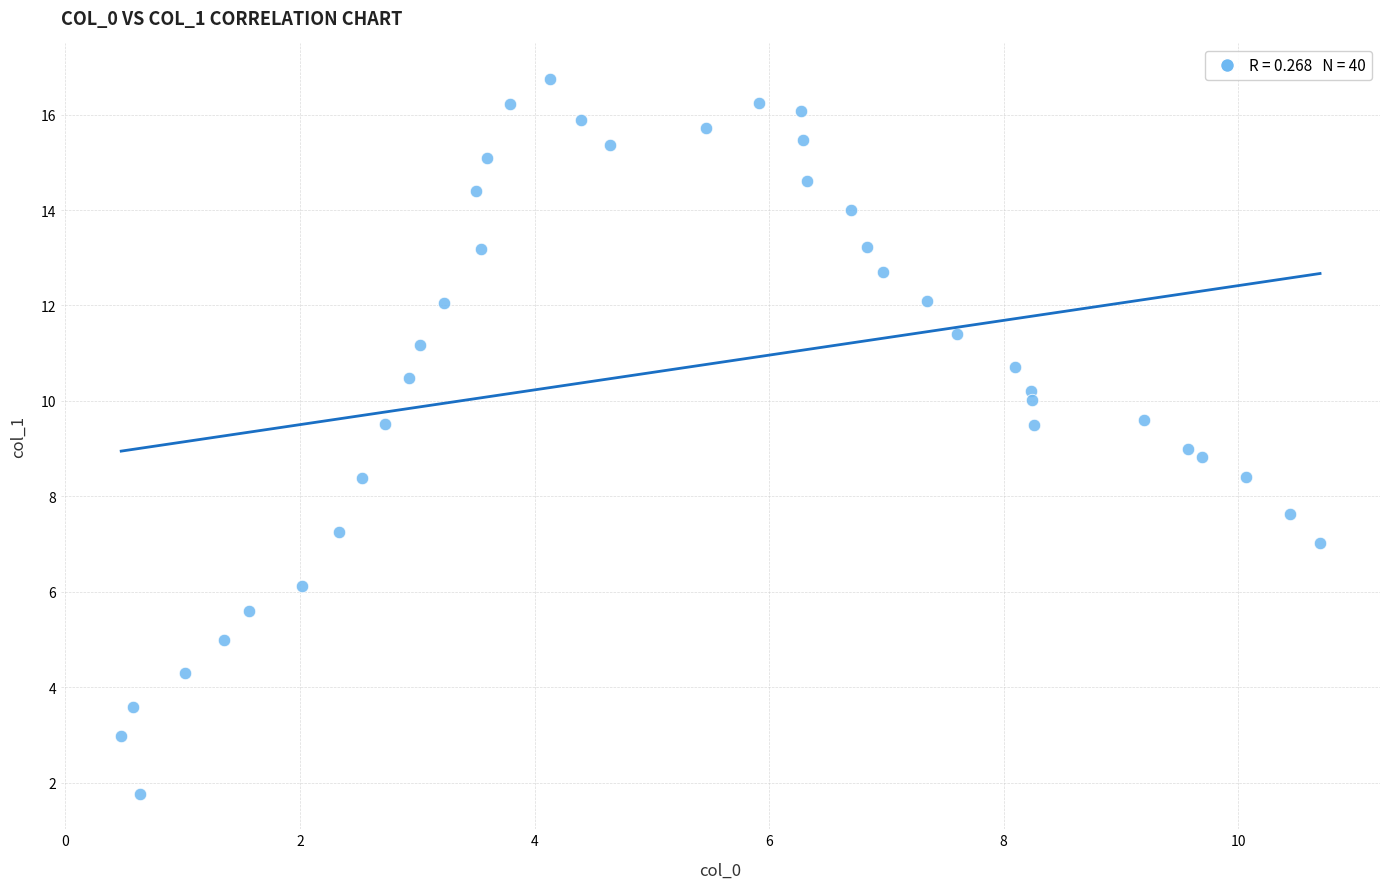

What is the range of X values (max minus min)?

10.2